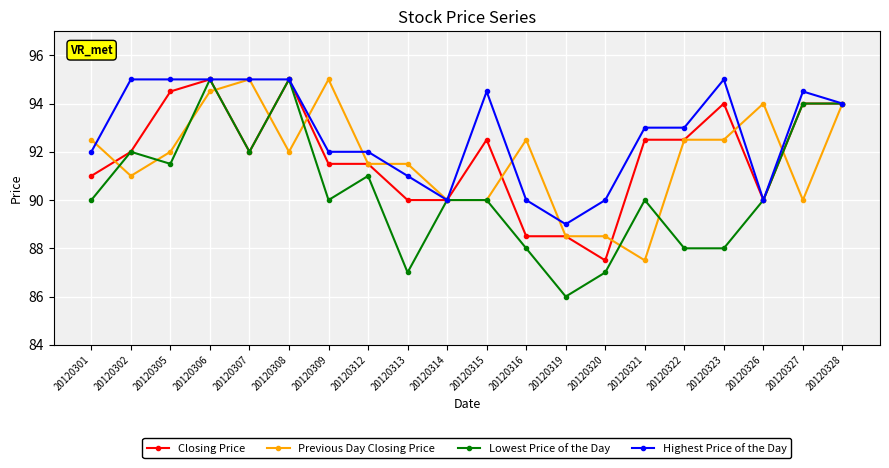

True or false: Lowest Price of the Day has more than 0 interior local peaks.

True